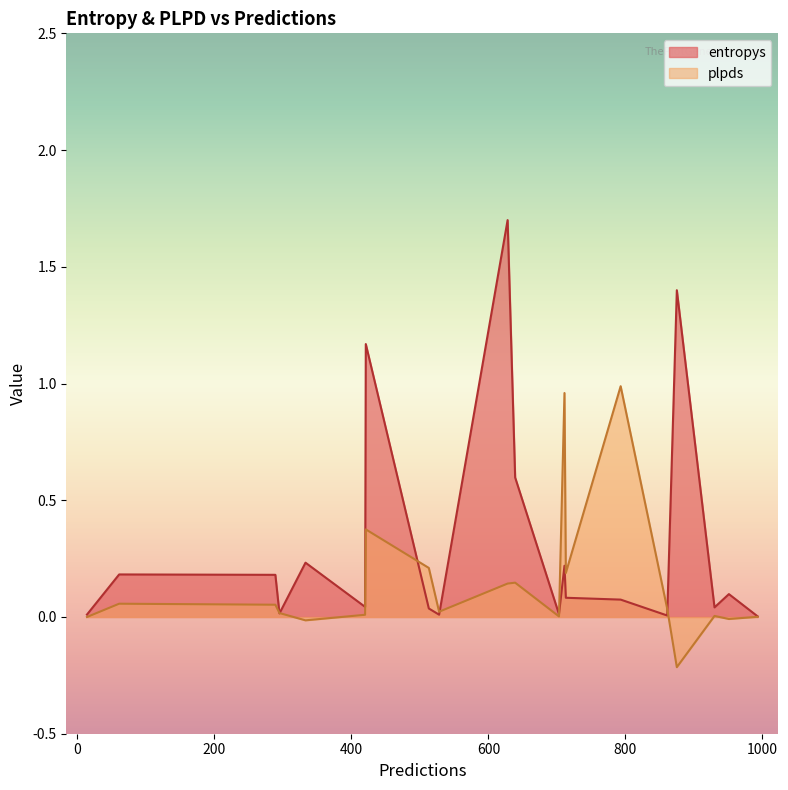

What position from the right is 513?

14